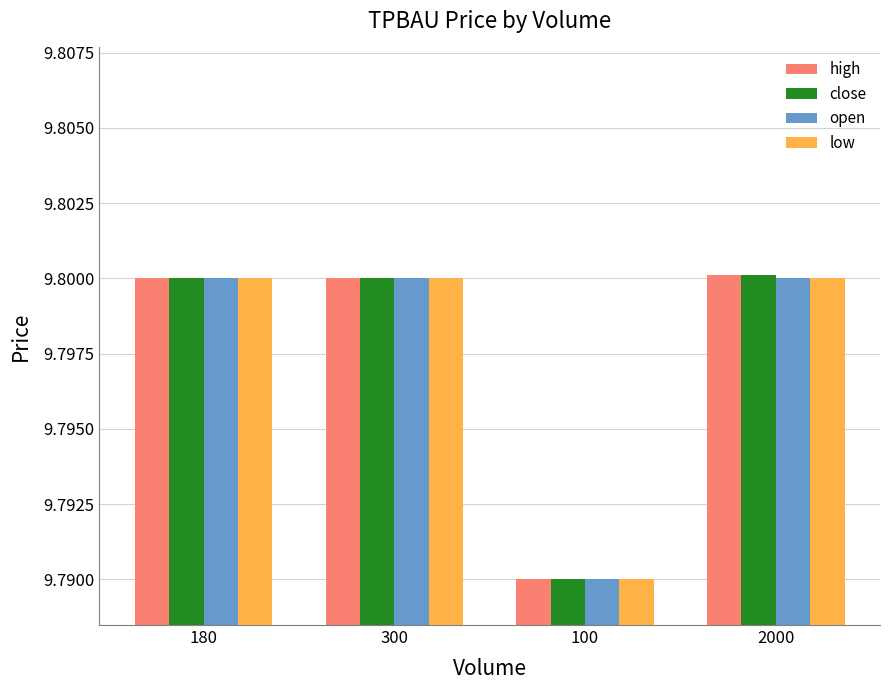

What is the sum of the close values at 300 and 2000?

19.6